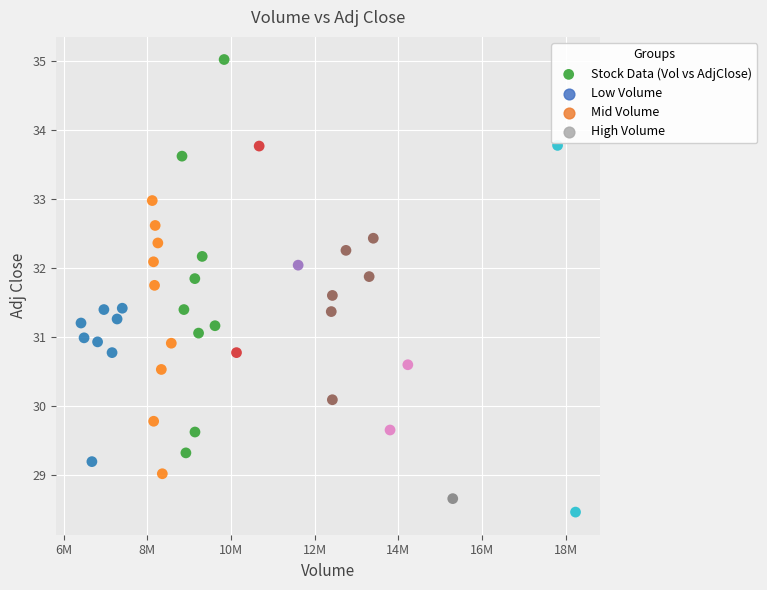

What is the range of Y values (max minus min)?

6.6